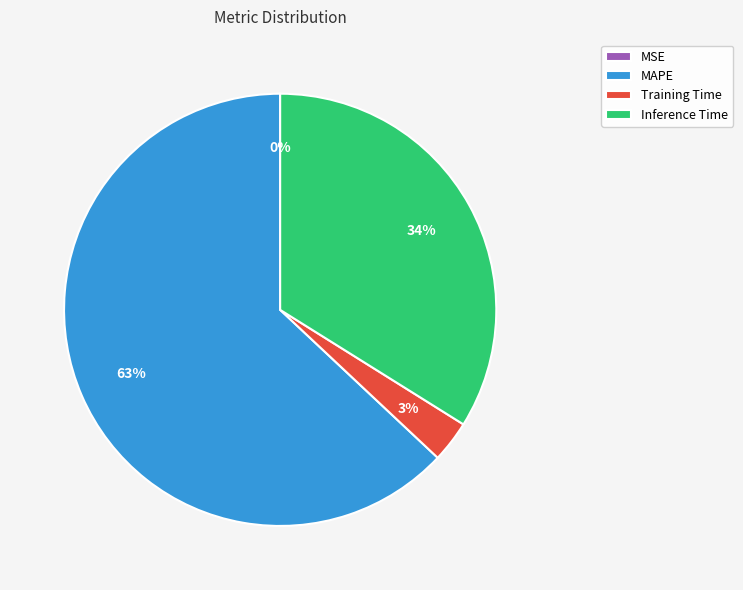

Approximately how many times larger is the value at MAPE compared to Inference Time?

1.9